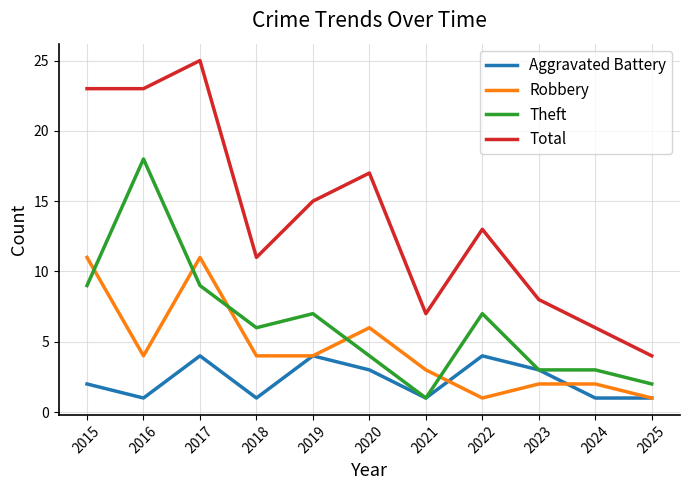

Count the number of data series in this chart.

4